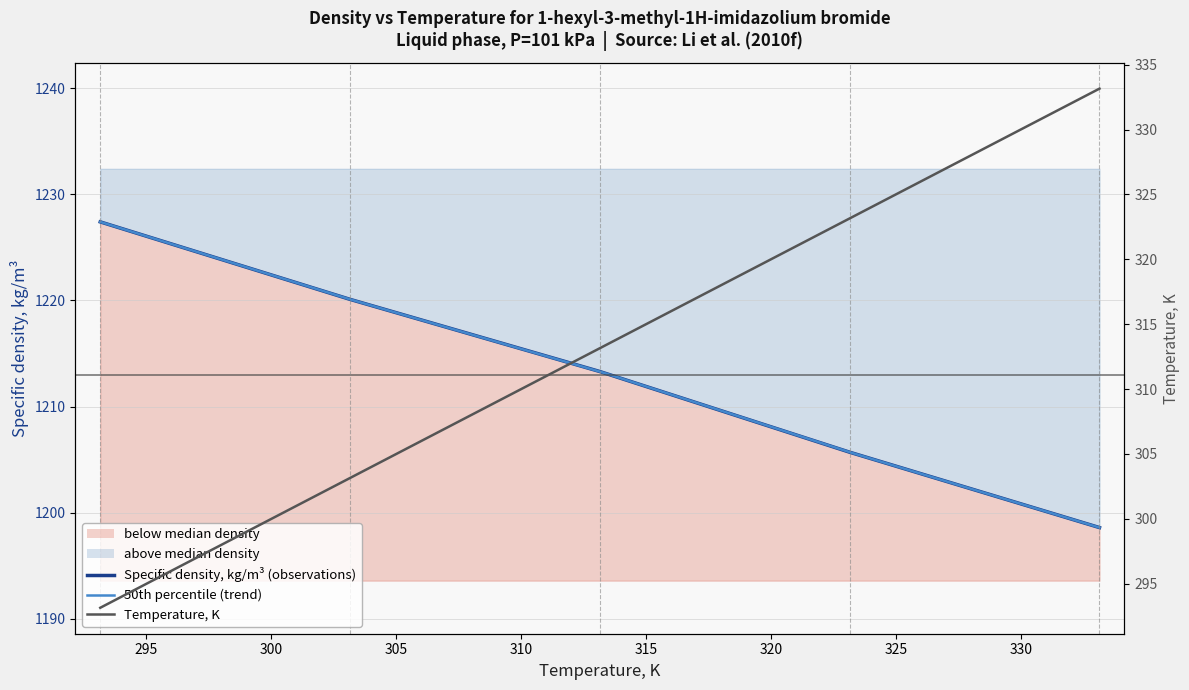

Which has a higher value, 313.15 or 333.15?

333.15